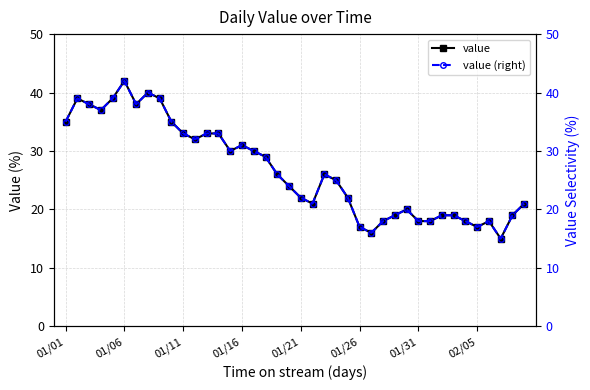

What is the highest value of the value series?

42